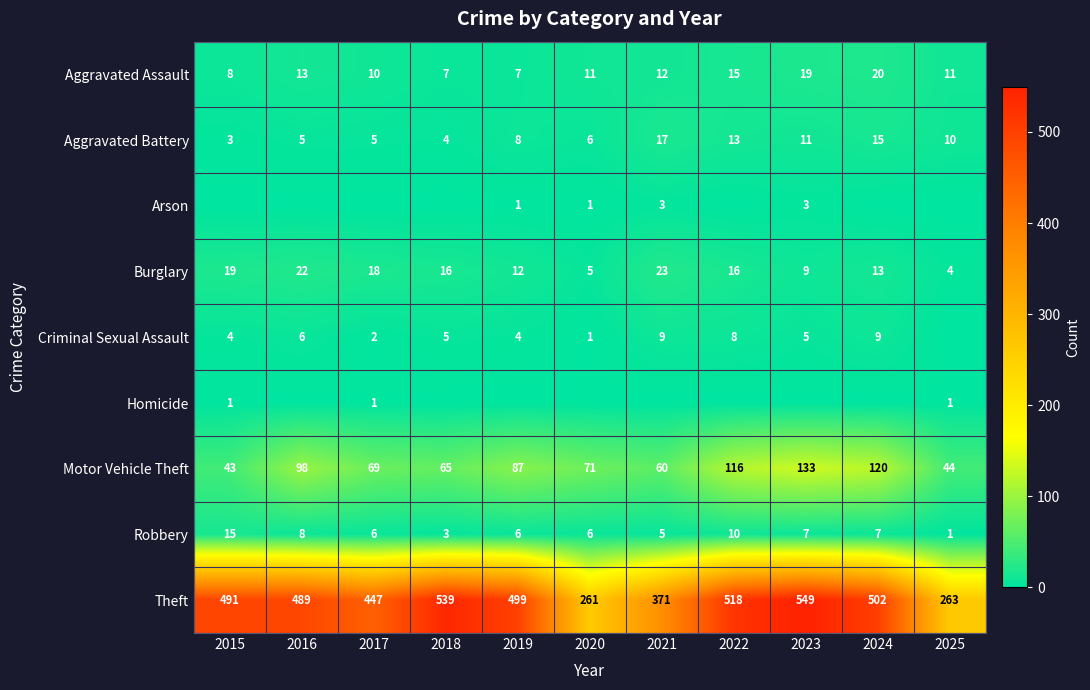

How many data points in Motor Vehicle Theft are less than 71?

5